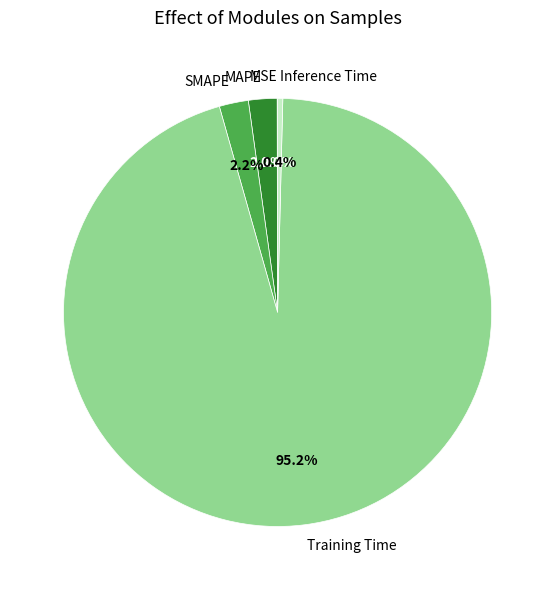

How much of the chart is everything except MAPE?

97.8%